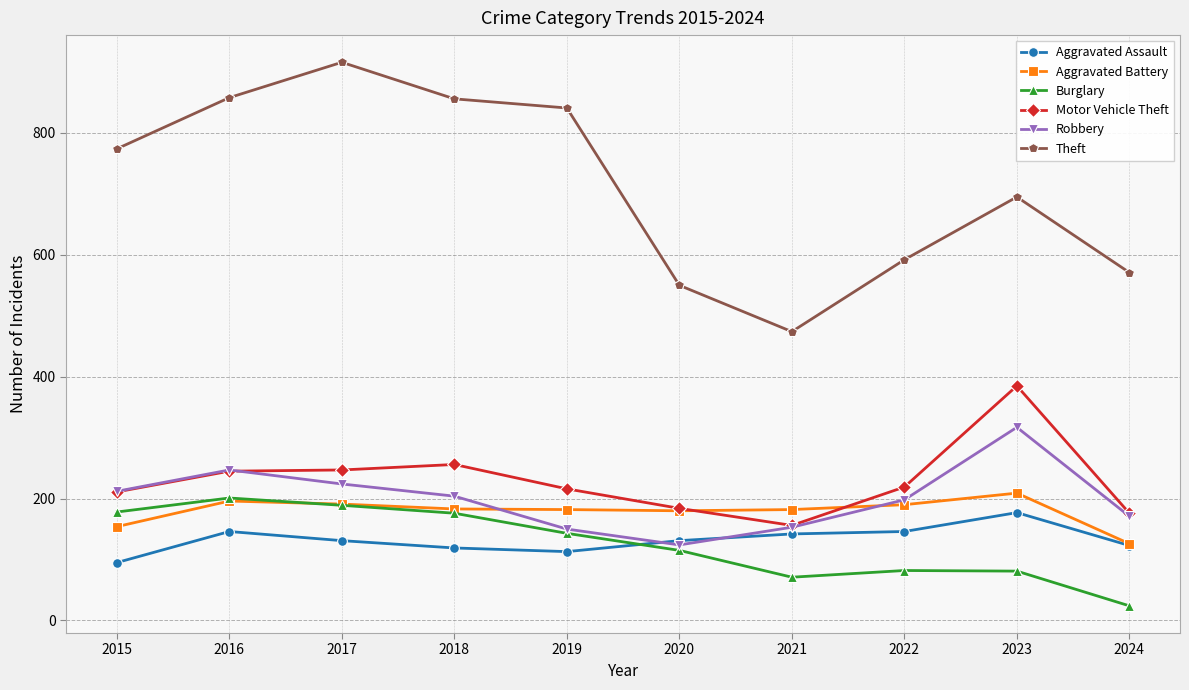

What is the value of the Motor Vehicle Theft point at the 4th from the left?

256